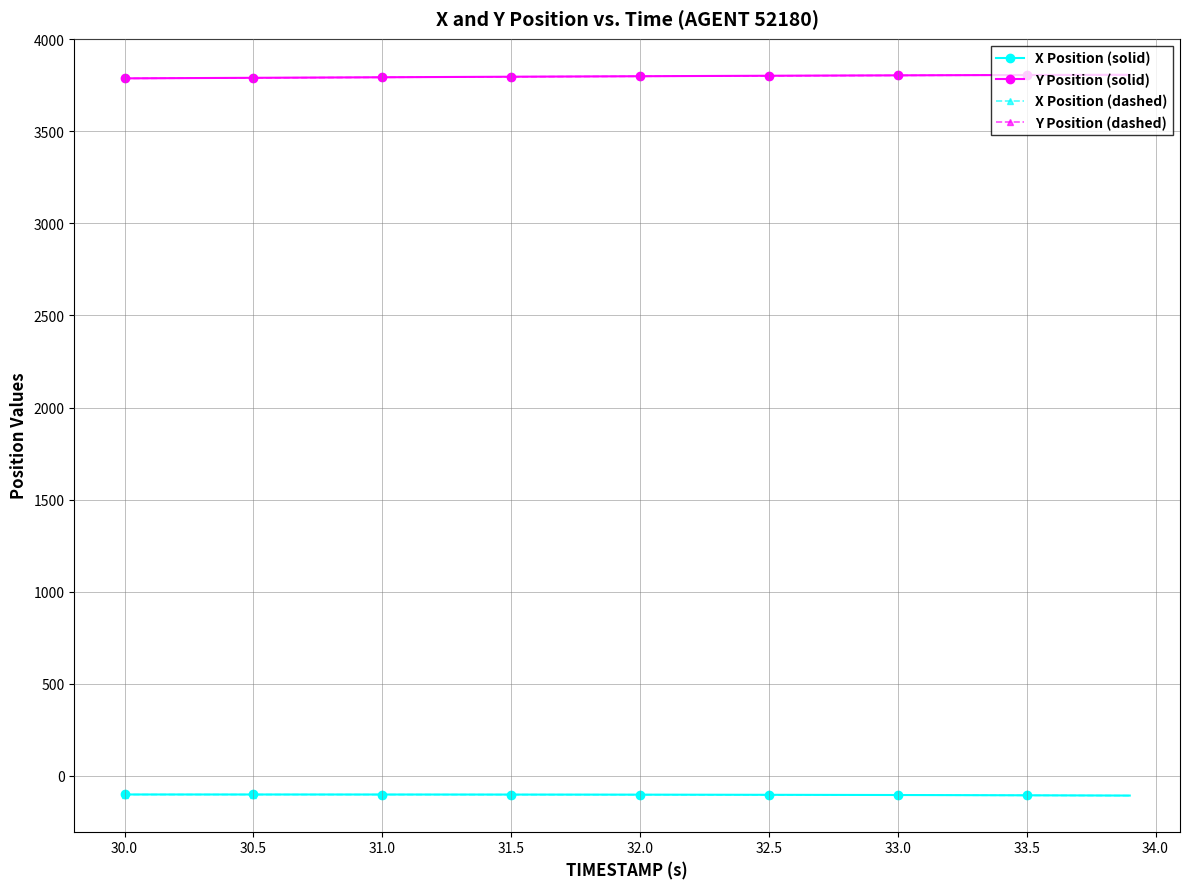

What is the highest value of the X Position (solid) series?

-100.4